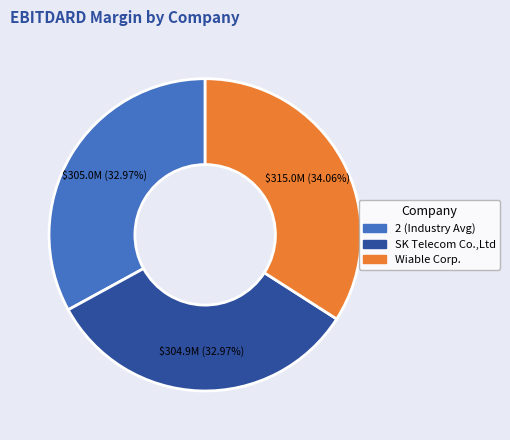

How many segments does this pie chart have?

3